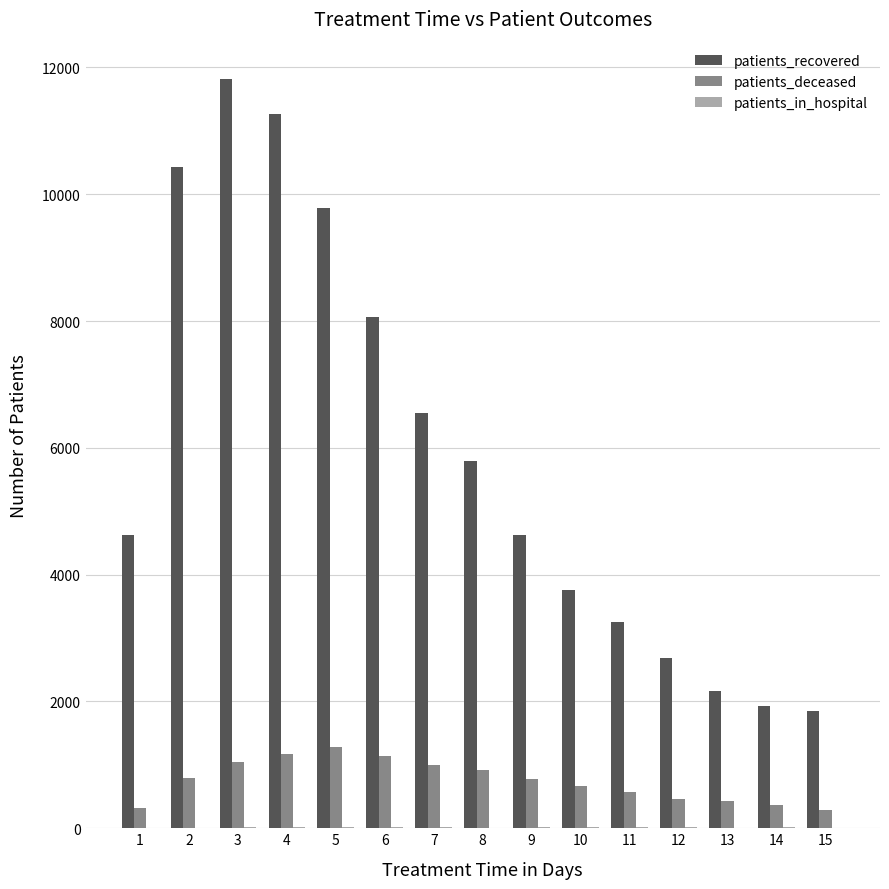

The patients_deceased series shows 1172 at 4. True or false?

True